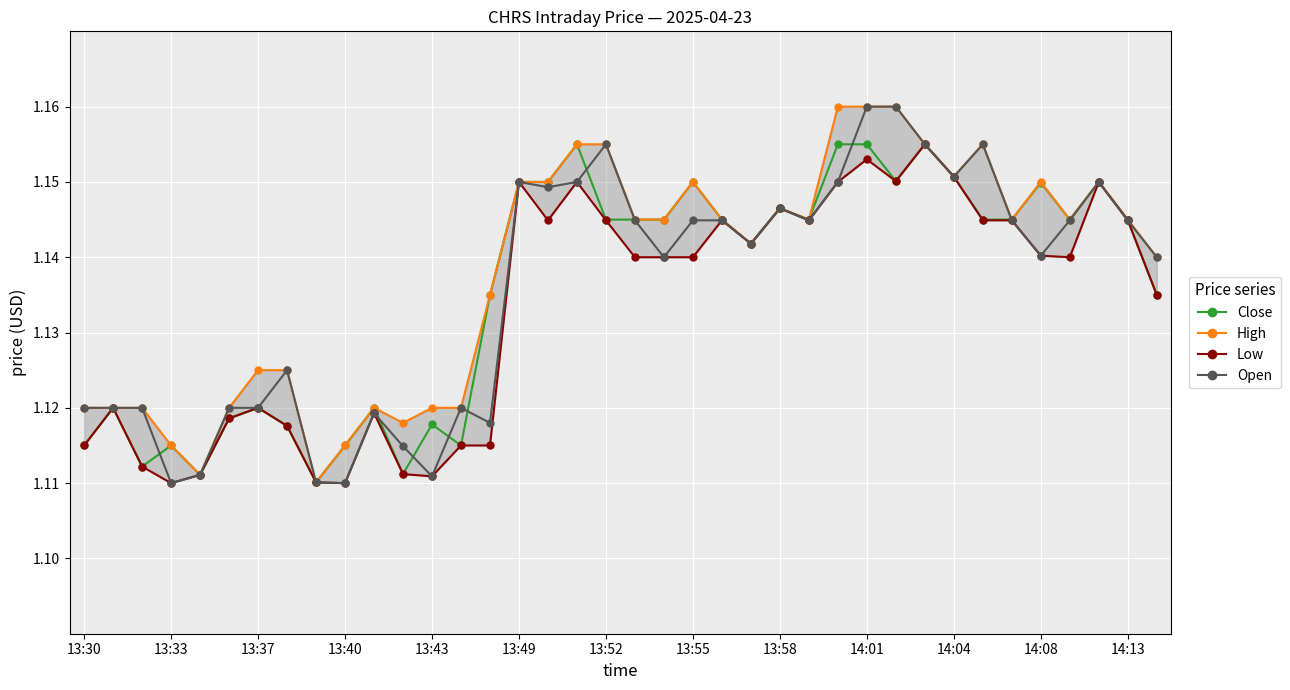

Does the chart display data point markers on the line(s)?

Yes